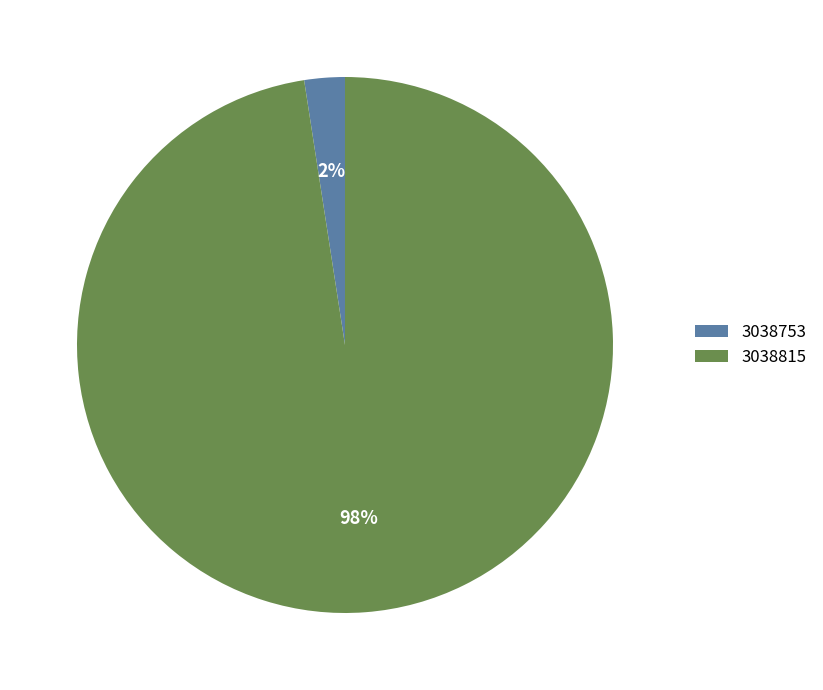

Is it true that 3038753 is 2% of the pie?

True